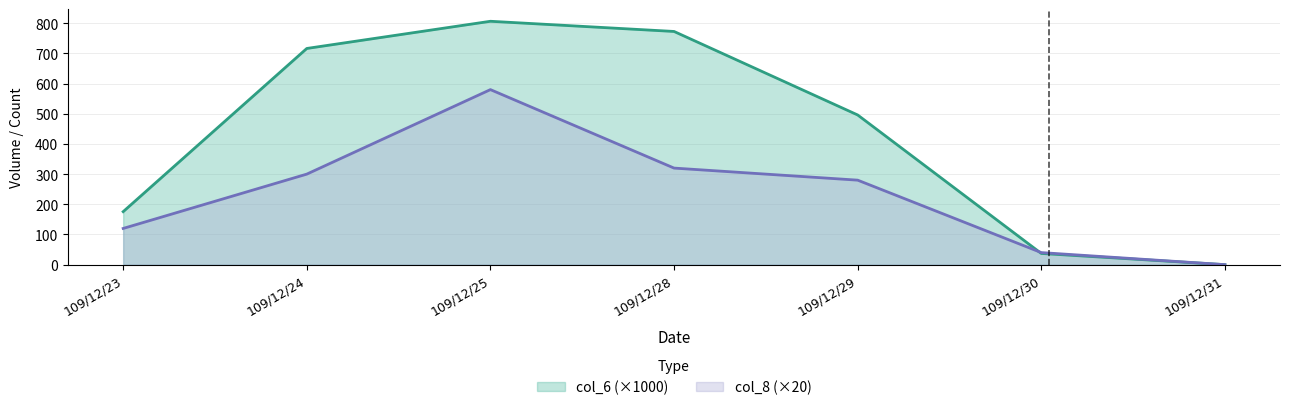

What value does the col_8 series have at 109/12/30?

40.0